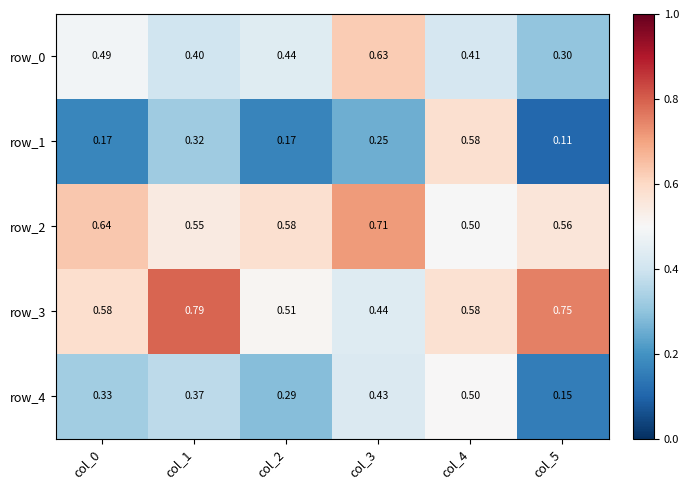

Reading left to right, what are all the values shown in this chart?

row_0: col_0=0.5	col_1=0.4	col_2=0.4	col_3=0.6	col_4=0.4	col_5=0.3
row_1: col_0=0.2	col_1=0.3	col_2=0.2	col_3=0.3	col_4=0.6	col_5=0.1
row_2: col_0=0.6	col_1=0.5	col_2=0.6	col_3=0.7	col_4=0.5	col_5=0.6
row_3: col_0=0.6	col_1=0.8	col_2=0.5	col_3=0.4	col_4=0.6	col_5=0.8
row_4: col_0=0.3	col_1=0.4	col_2=0.3	col_3=0.4	col_4=0.5	col_5=0.2